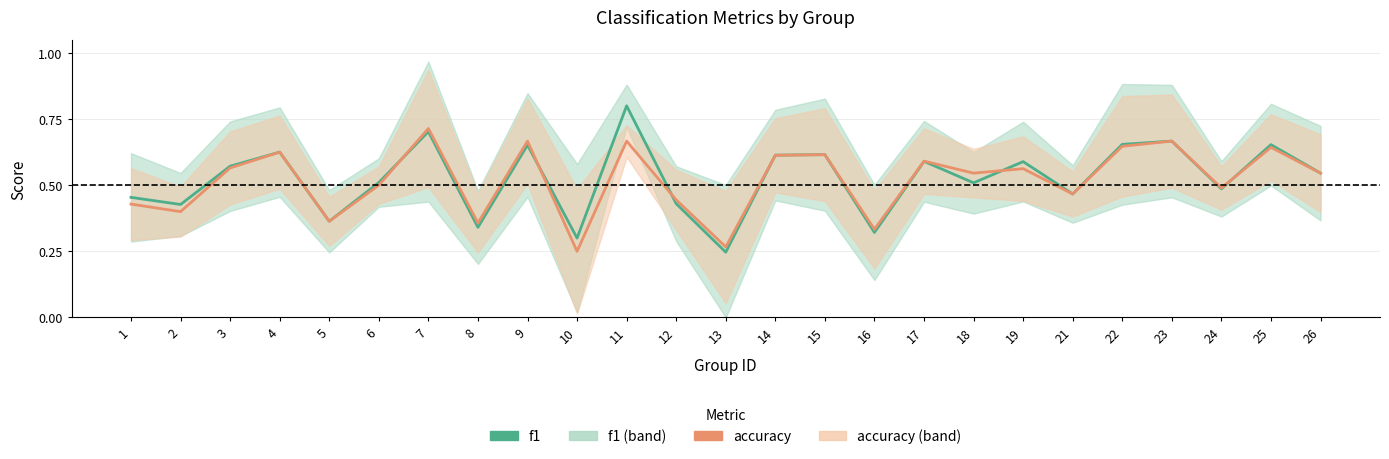

How many intersections are there between accuracy and f1?

6